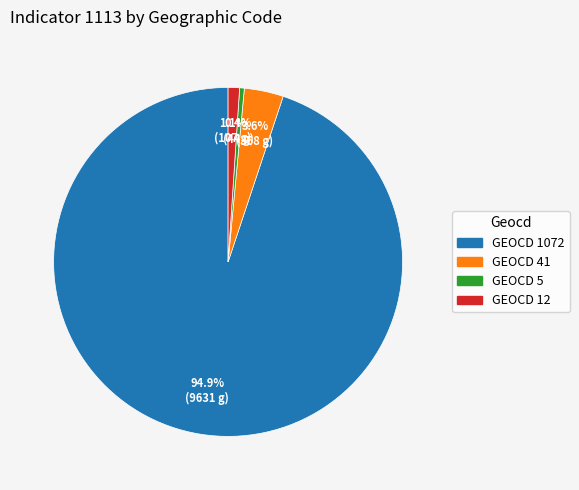

Is there any slice that represents more than half of the pie?

Yes